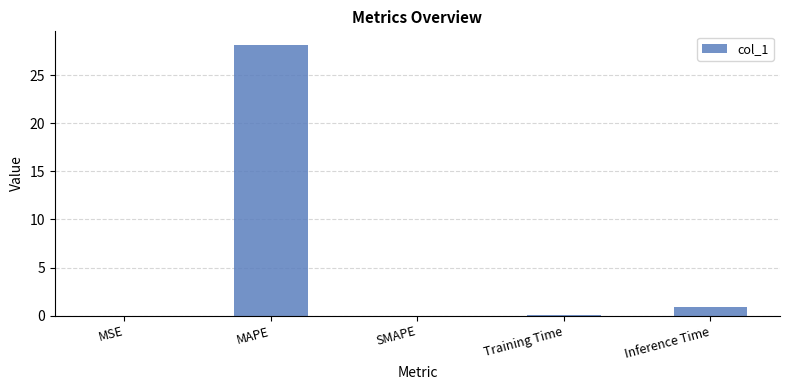

Count the number of categories in the chart.

5